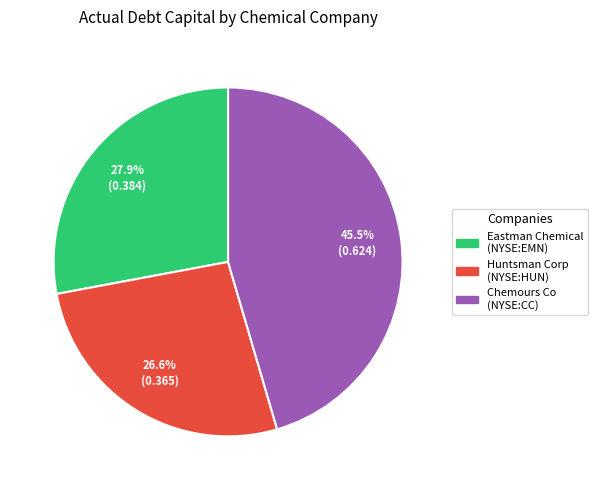

Count the number of slices in the pie.

3